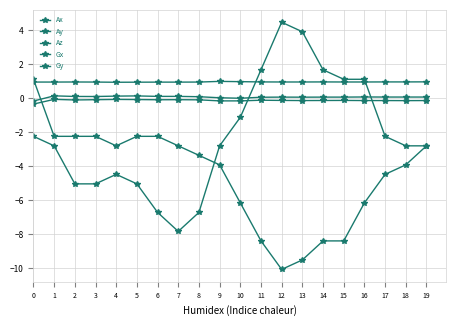

What is the sum of all Gx values?

-91.3